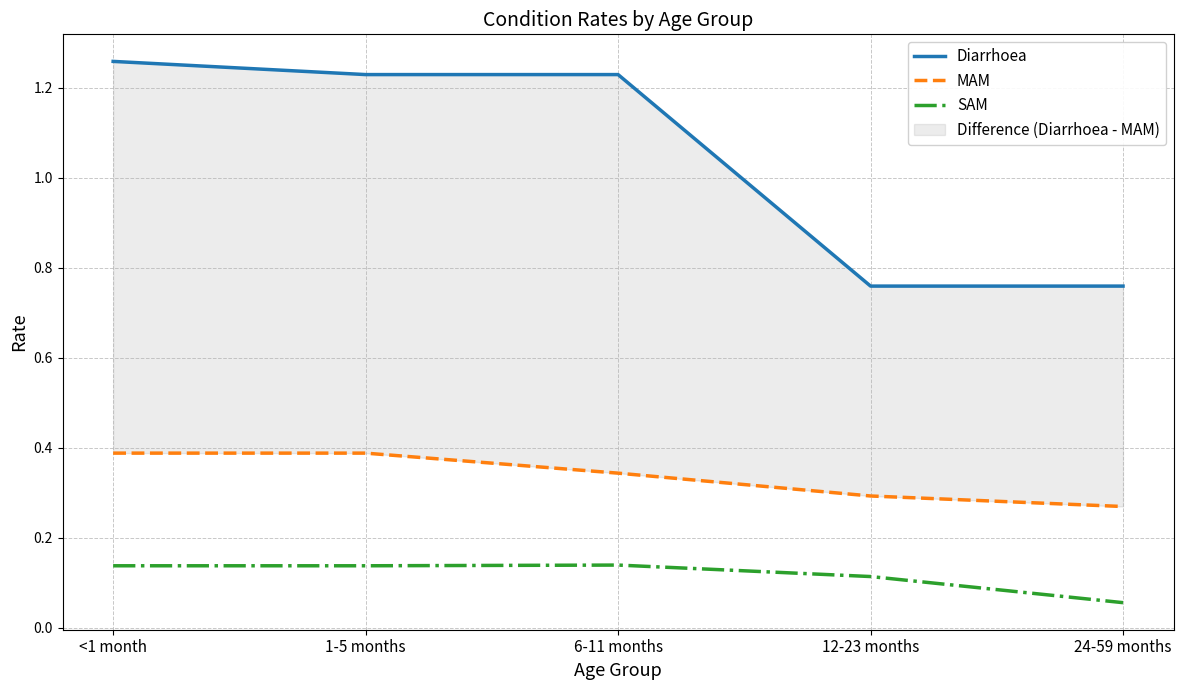

What is the minimum value shown in the chart?

0.1